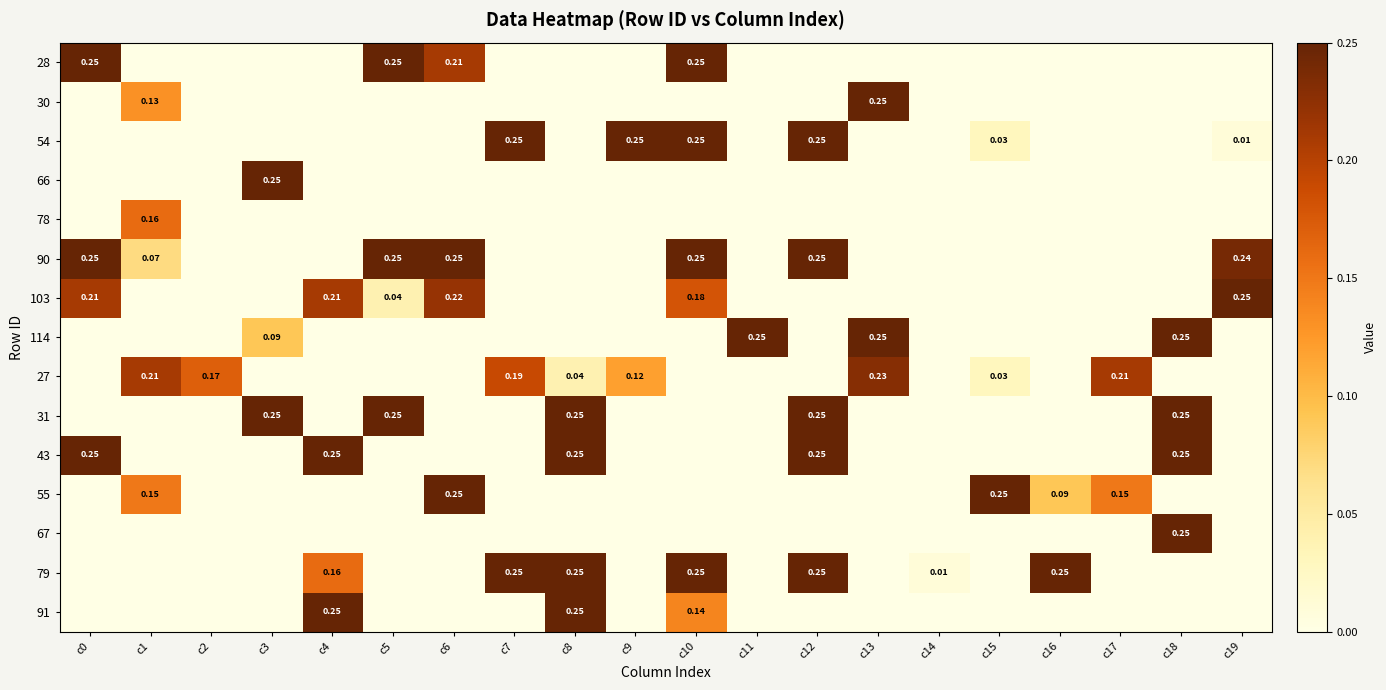

At which category is the sum across all series the highest?

c10